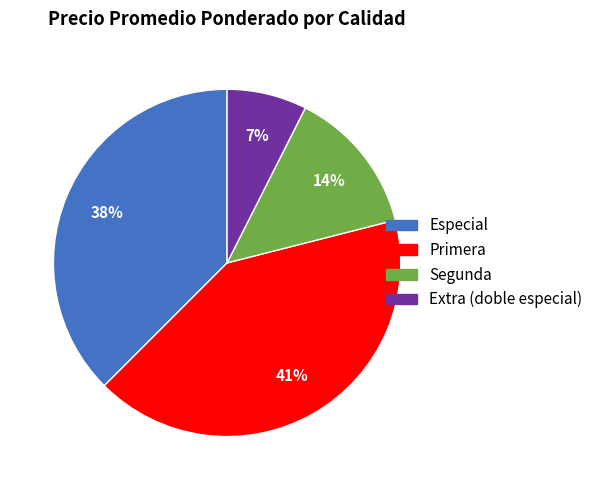

How many segments does this pie chart have?

4